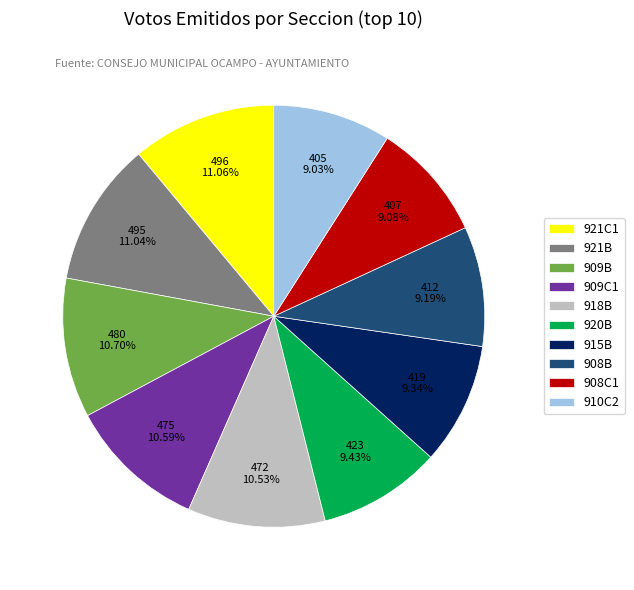

Which has a higher value, 908C1 or 909B?

909B